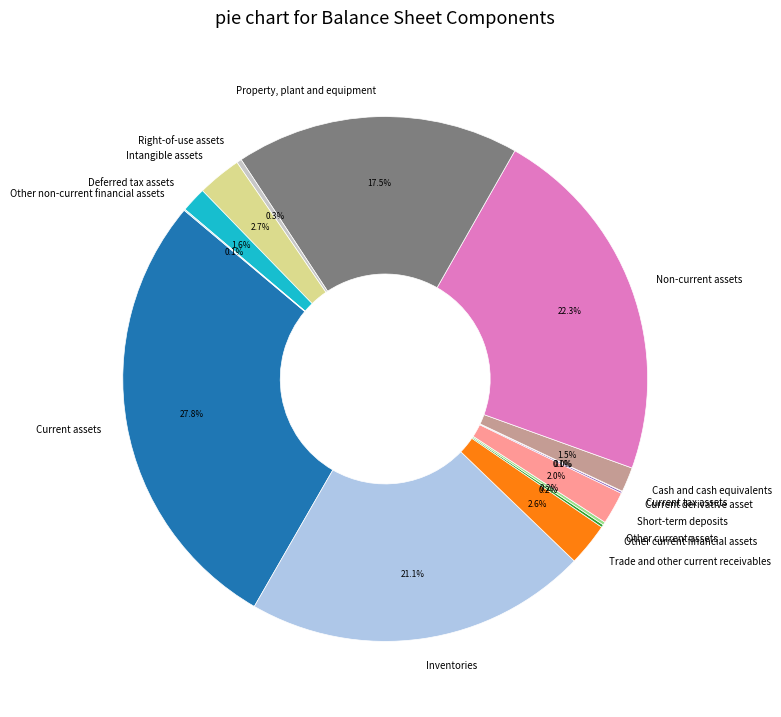

To the nearest percent, what portion does Trade and other current receivables represent?

3%